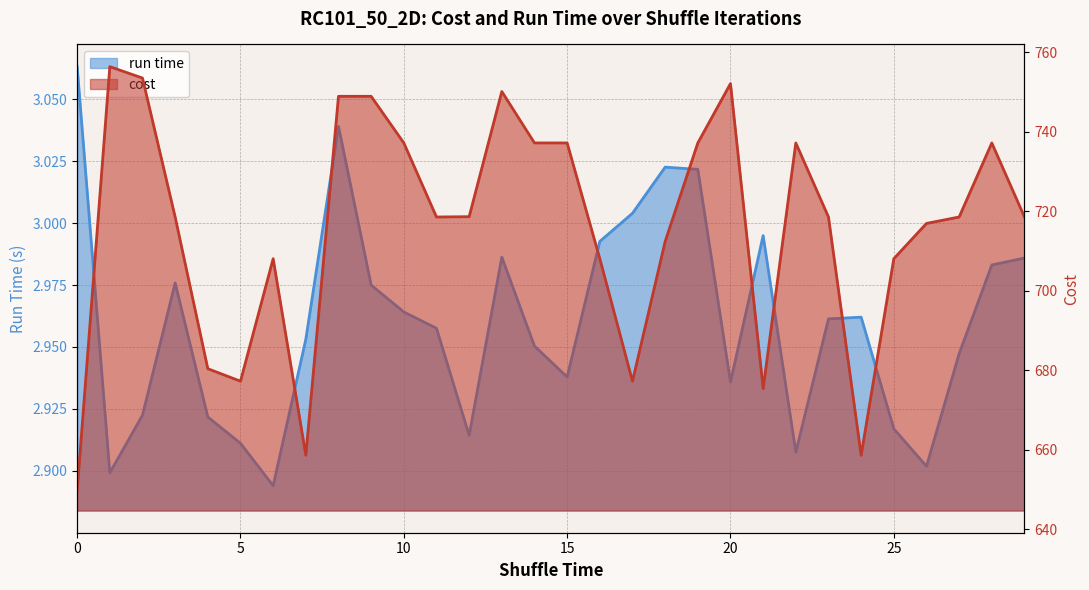

The run time series shows 4.5 at 20. True or false?

False